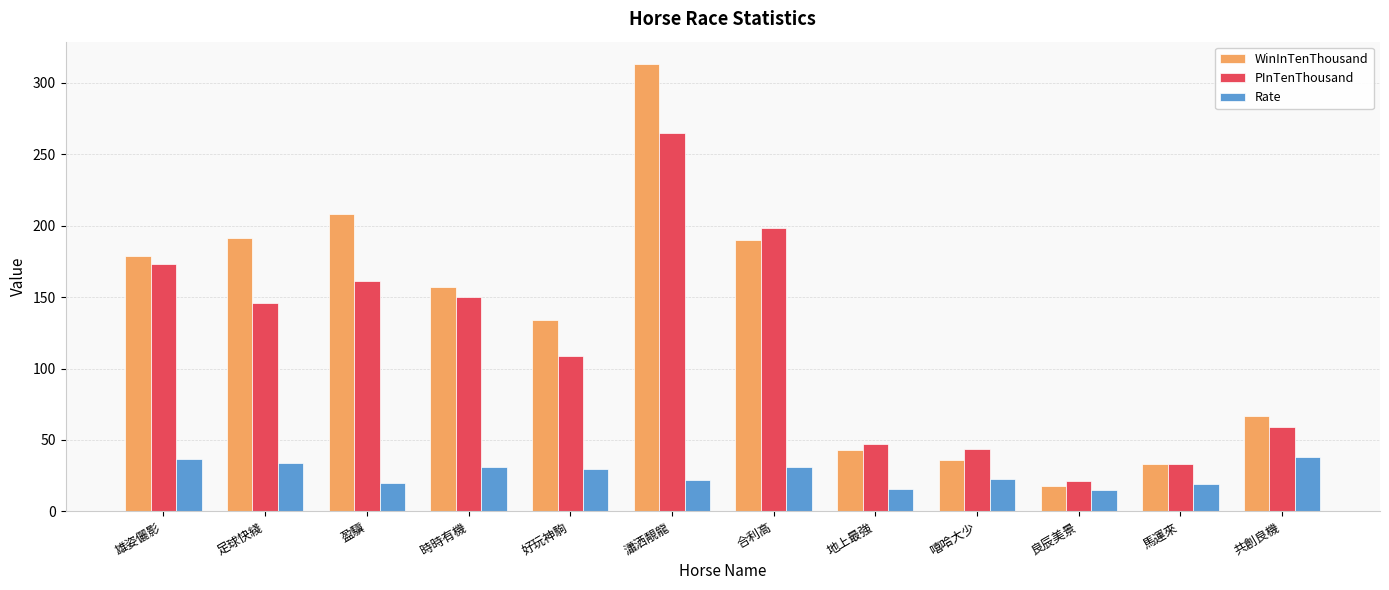

Rank the series by their maximum value, from highest to lowest.

WinInTenThousand, PInTenThousand, Rate